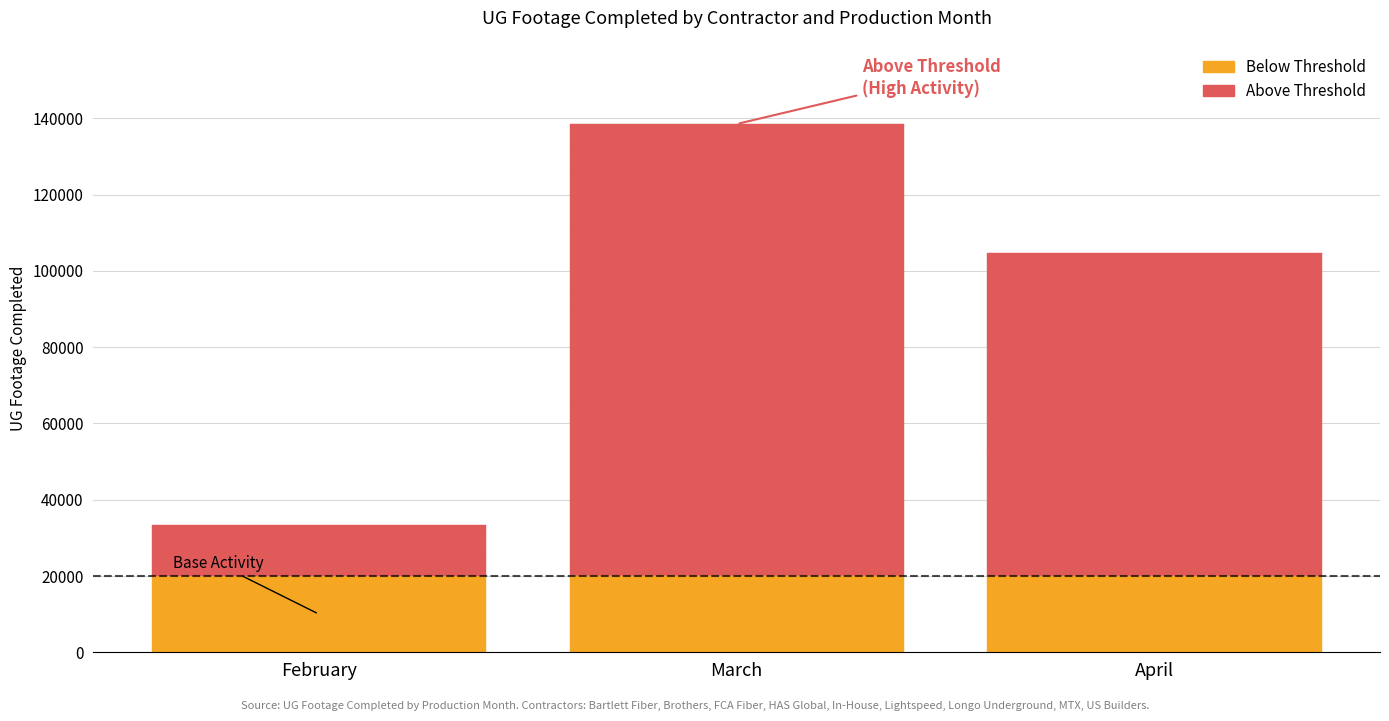

Are the bars grouped side by side (vs. stacked)?

No